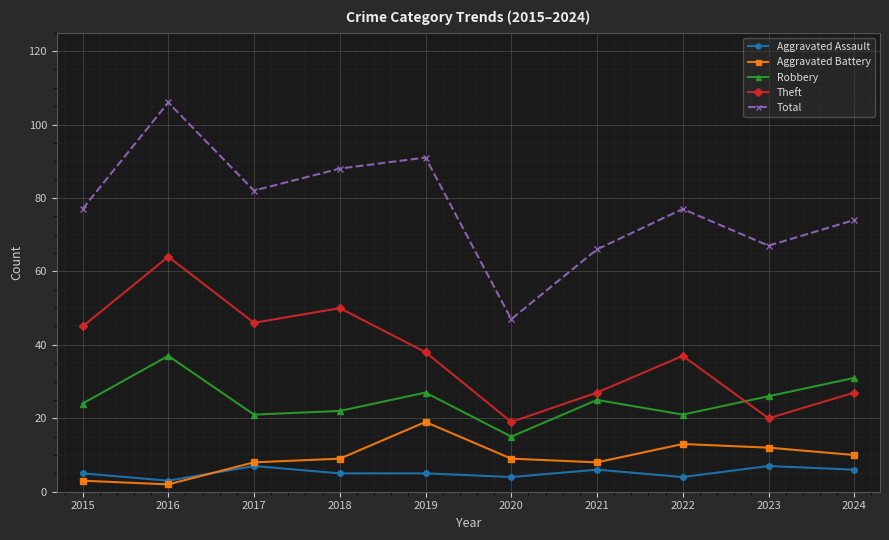

What is the total value across all series at 2021?

132